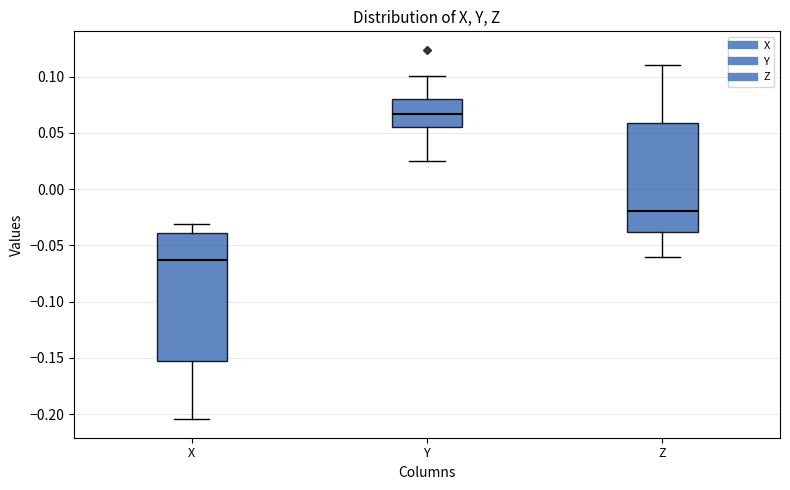

Where does the upper whisker of the box for X end on the y-axis? The values are not printed on the chart, so give them approximately, as read against the axis.

-0.030